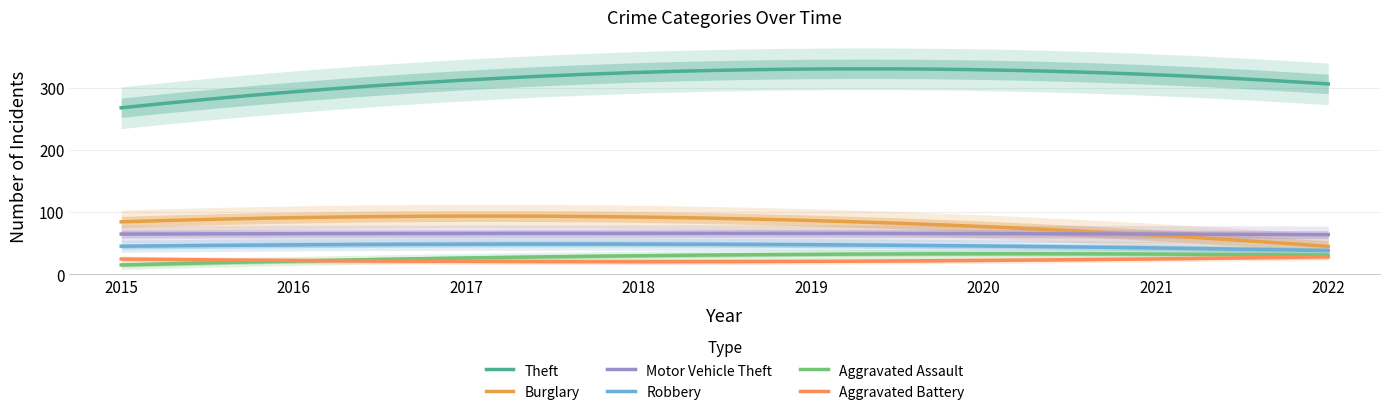

At which category does the chart reach its peak across all series?

2019